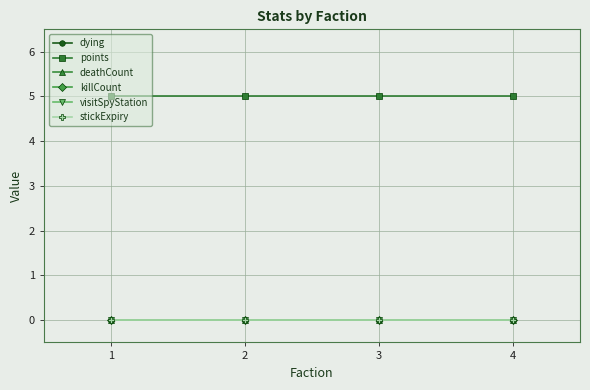

Does the chart display data point markers on the line(s)?

Yes